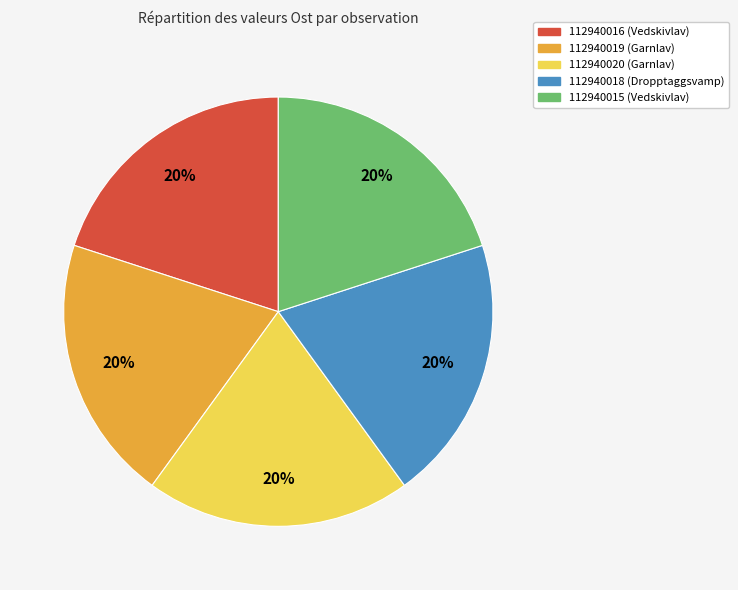

Count the number of slices in the pie.

5